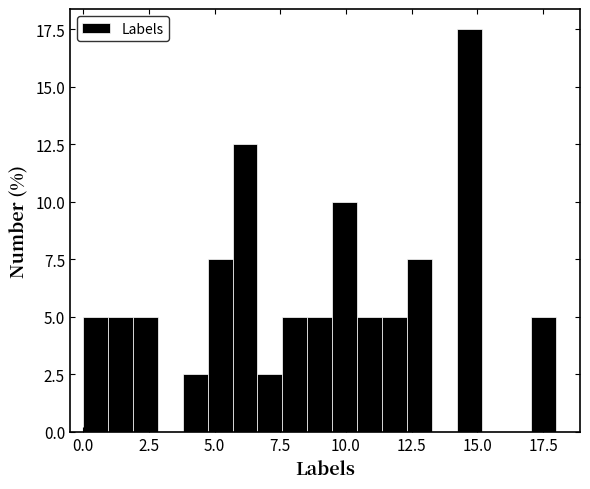

Read against the x-axis, roughly where is the centre of the tallest bar?

14.5